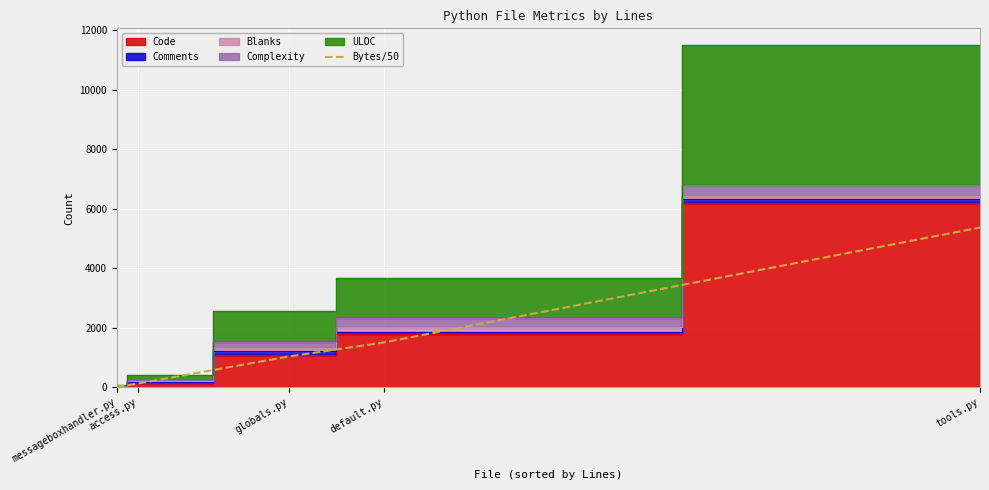

True or false: there are more than 1 points higher than both neighbors.

False